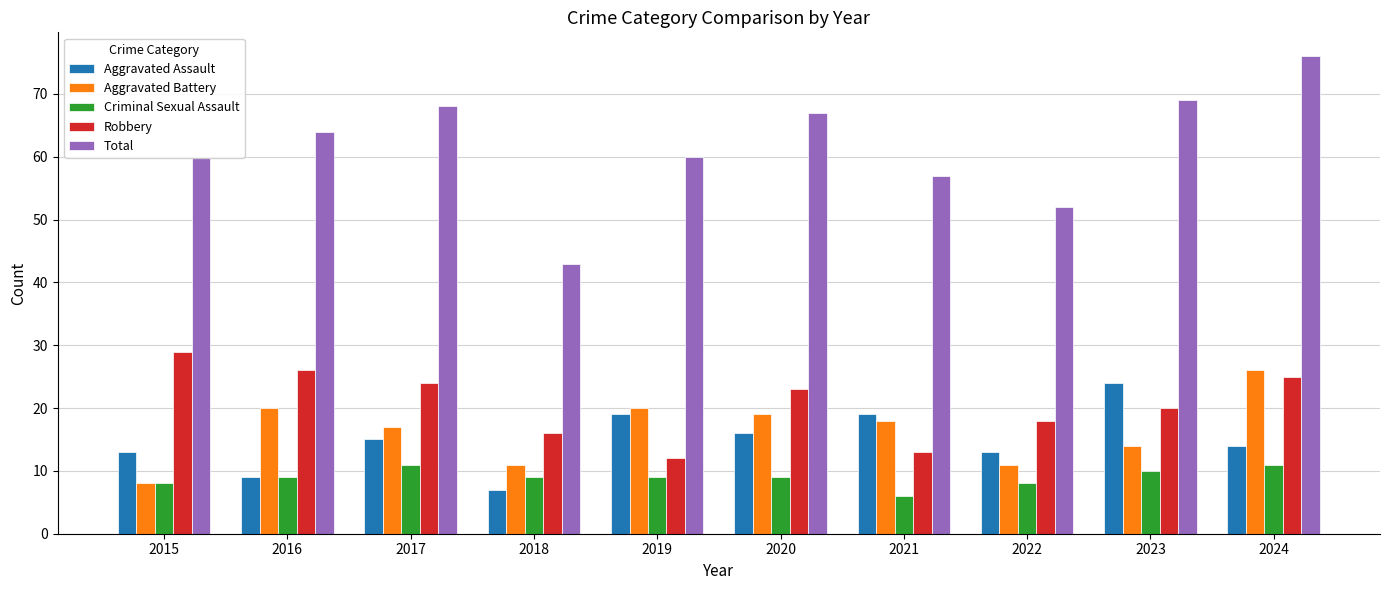

Count the number of data series in this chart.

5